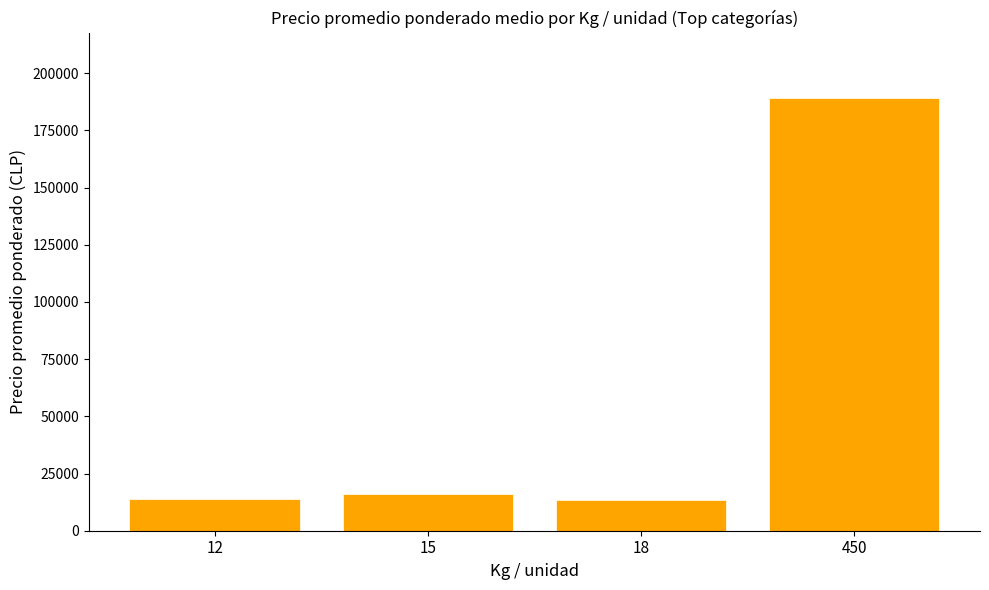

What is the average value?

58250